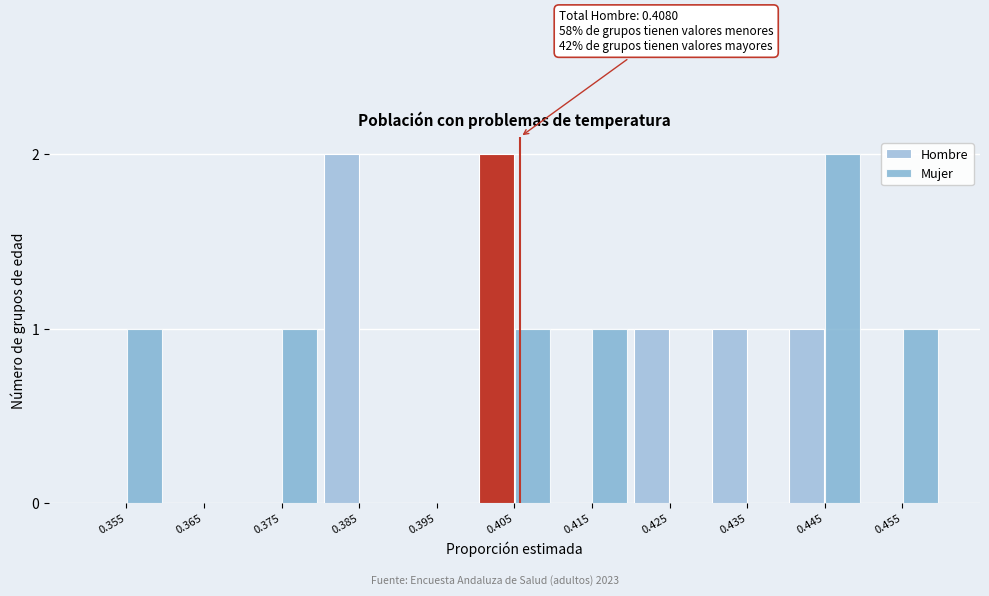

Reading left to right, list all the values displayed in this chart.

Hombre: 0.355=0	0.365=0	0.375=0	0.385=2	0.395=0	0.405=2	0.415=0	0.425=1	0.435=1	0.445=1	0.455=0
Mujer: 0.355=1	0.365=0	0.375=1	0.385=0	0.395=0	0.405=1	0.415=1	0.425=0	0.435=0	0.445=2	0.455=1